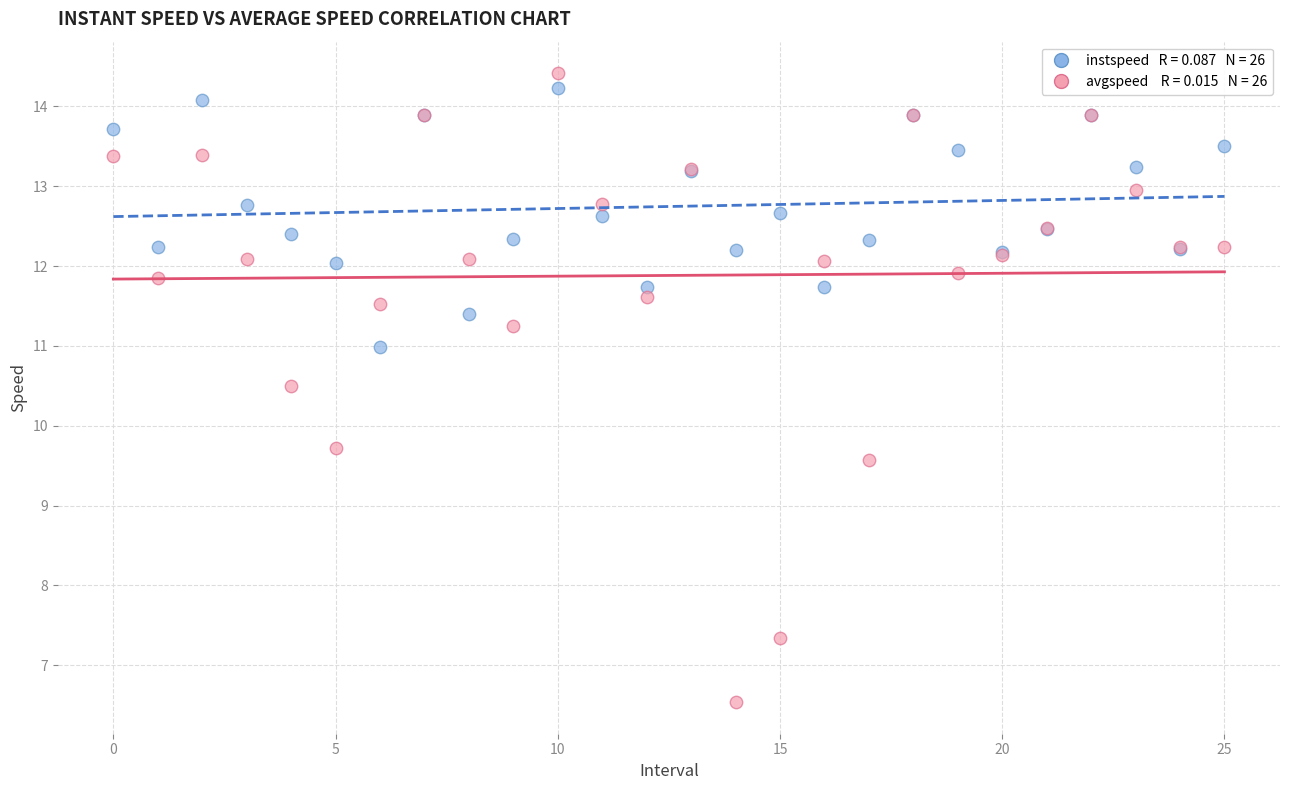

Across all series, what Y value is closest to 10?

9.7